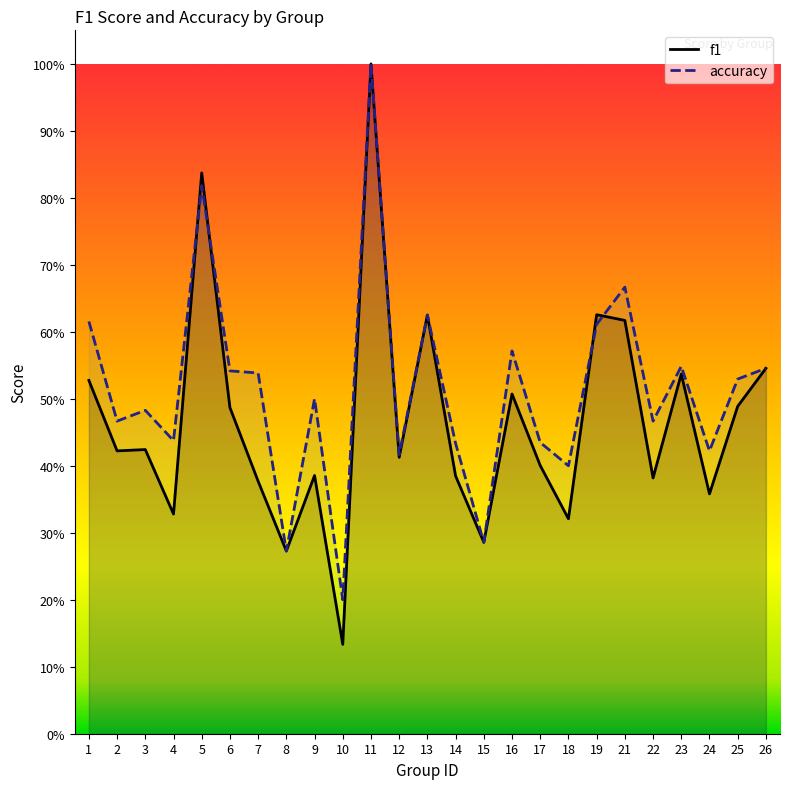

What is the difference between the second highest and second lowest values in the accuracy series?

0.5